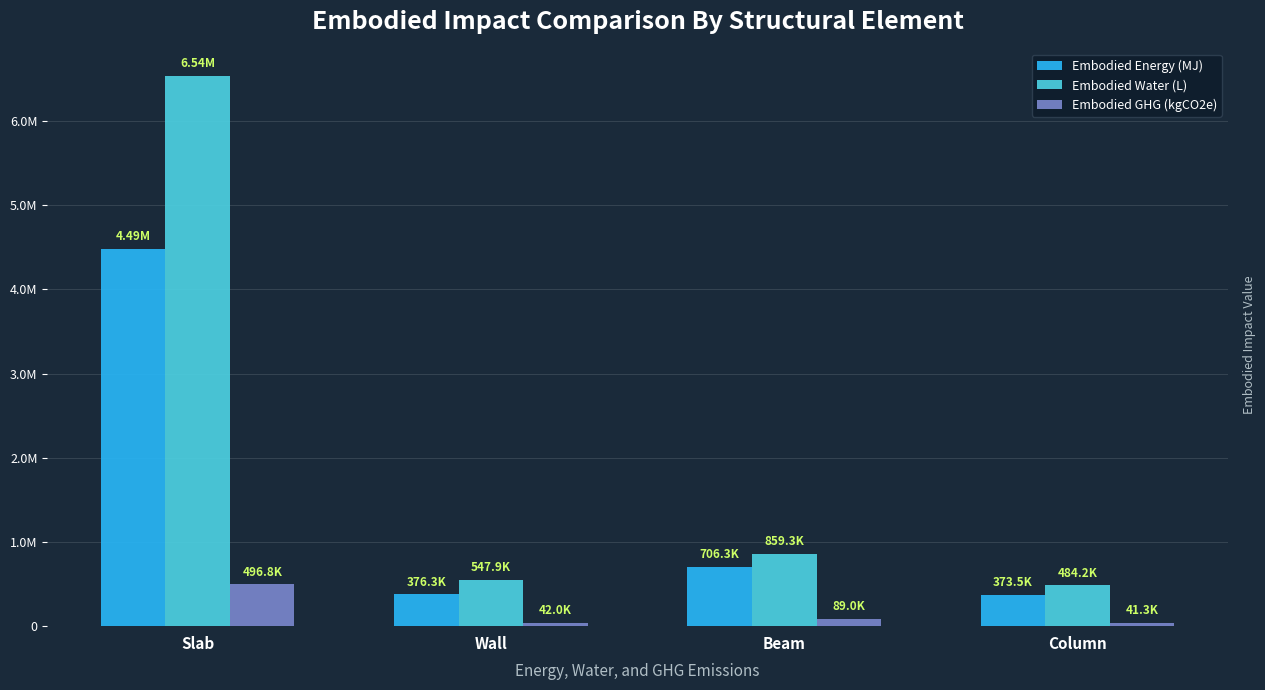

Which series has the largest total across all categories?

Embodied Water (L)